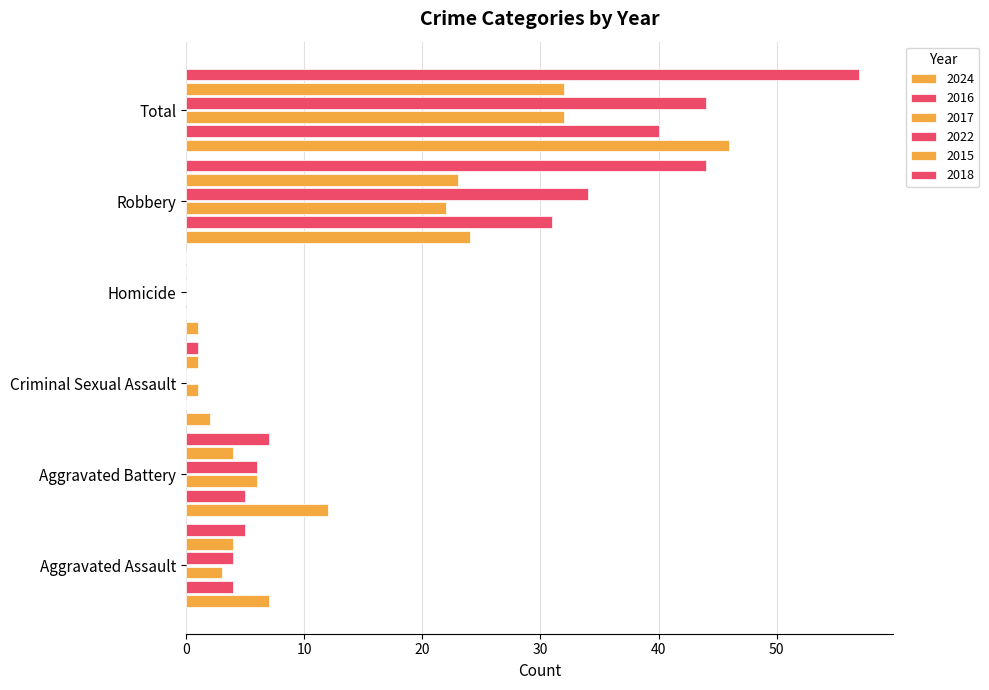

How many positive values does the 2017 series have?

5